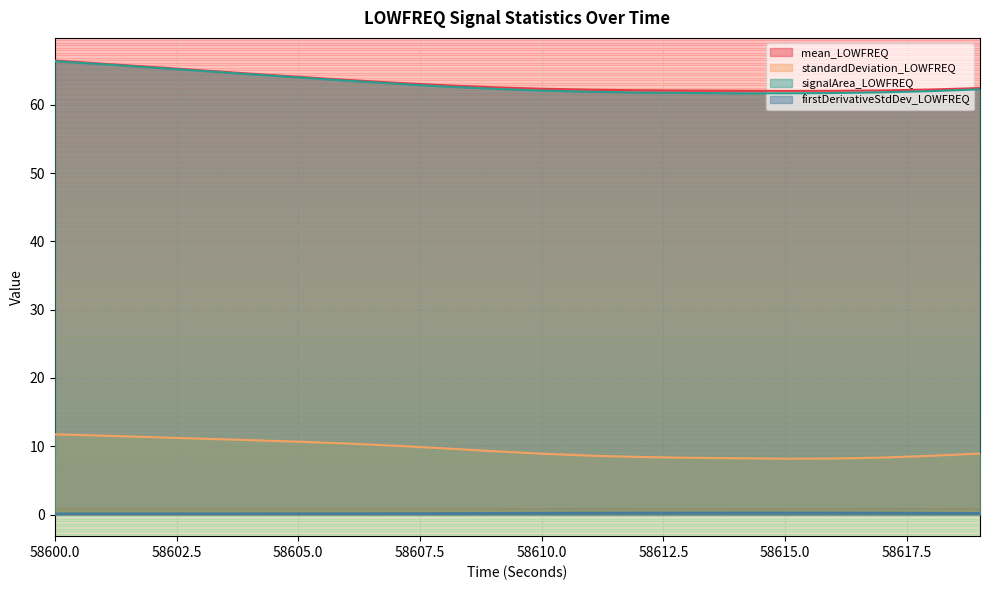

What is the average value of the signalArea_LOWFREQ series?

63.1